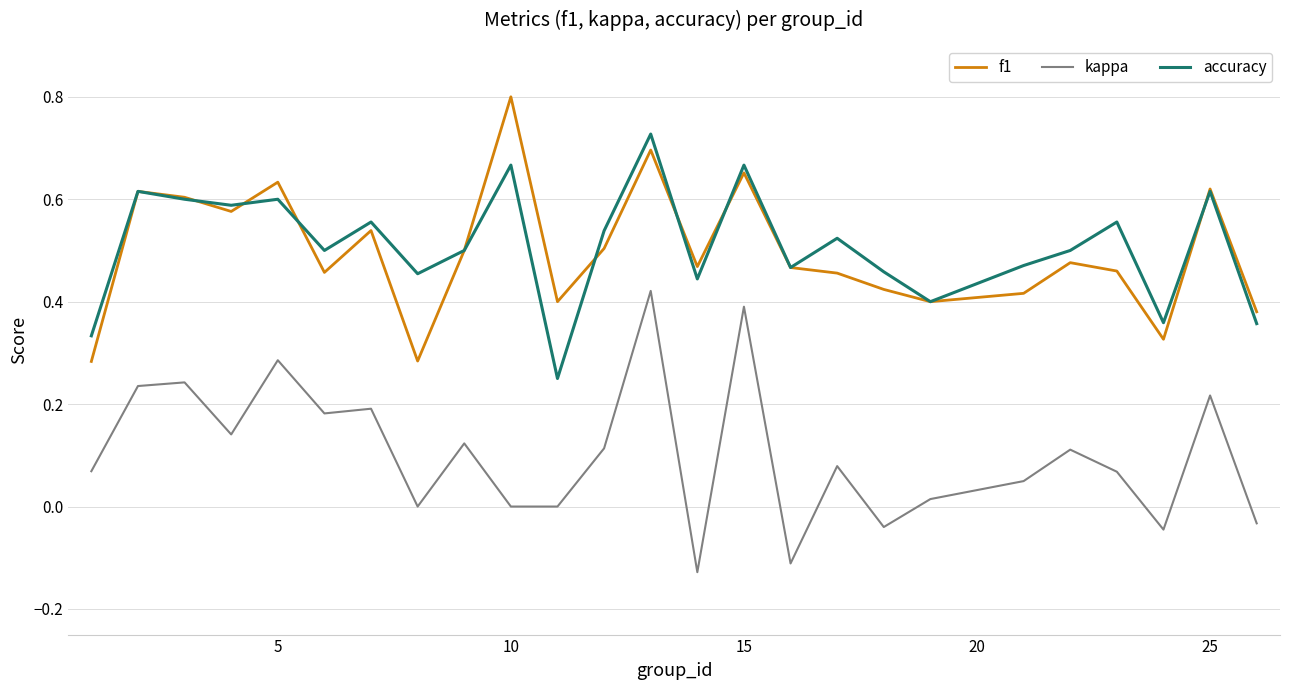

True or false: f1 and accuracy cross at least once.

True